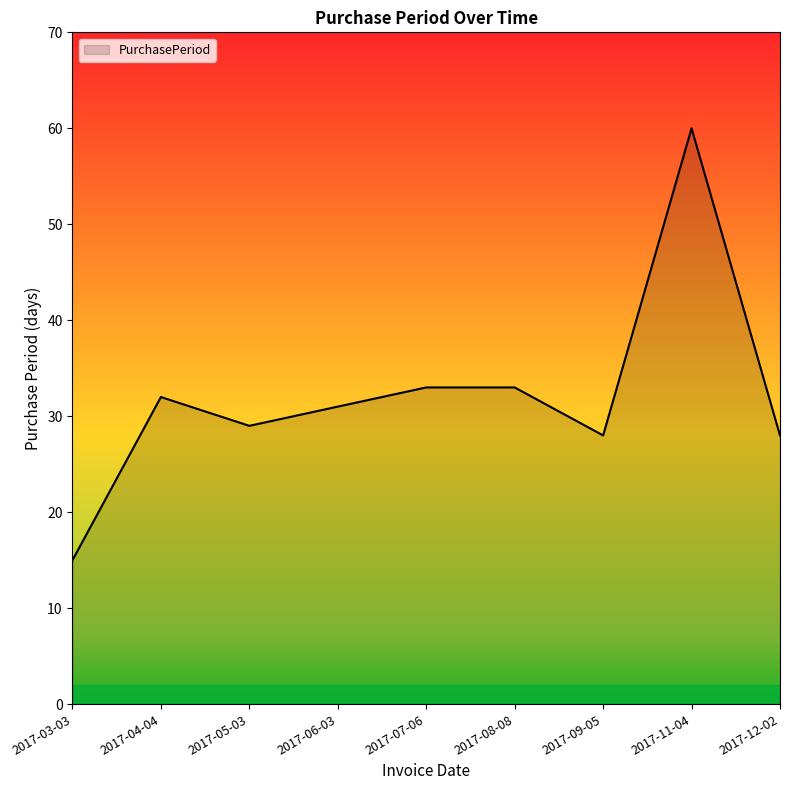

What is the minimum value shown in the chart?

15